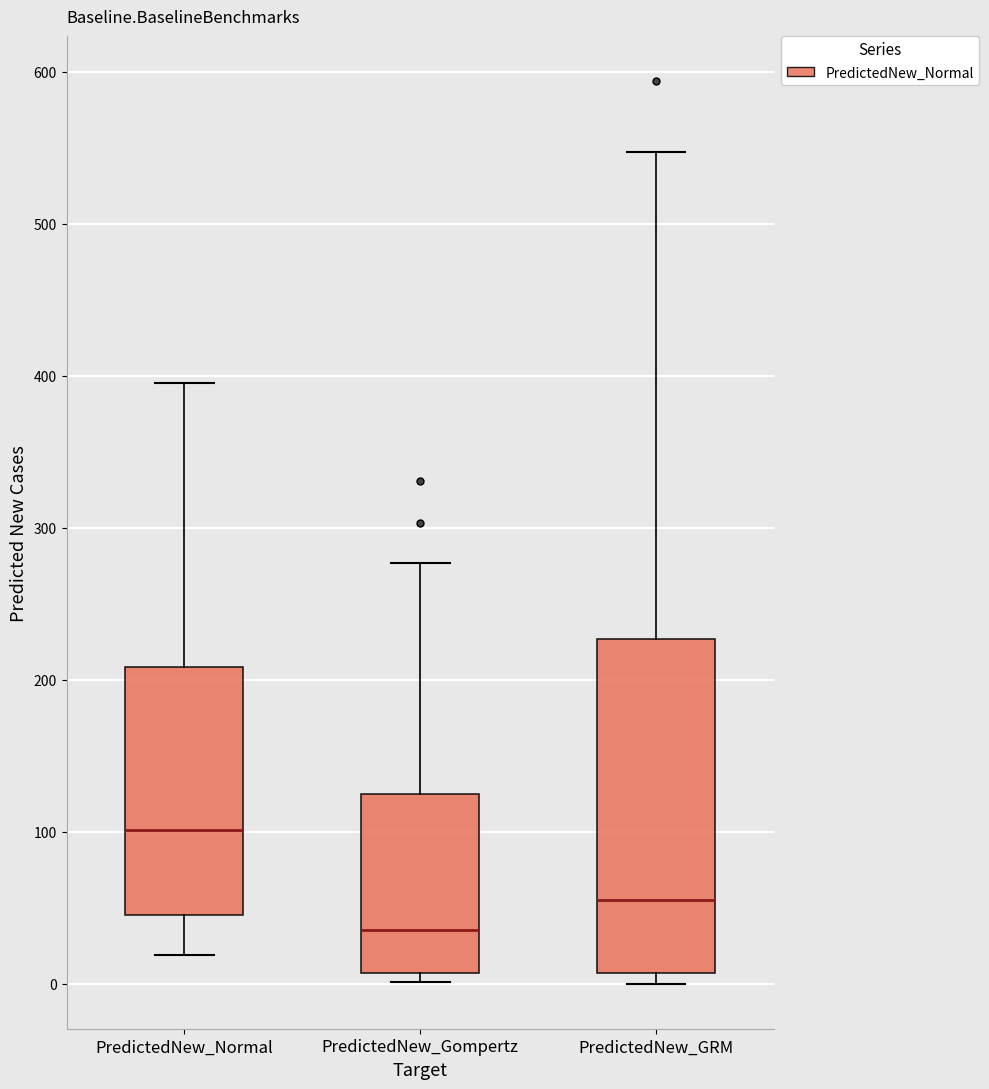

Which box has the lowest median line?

PredictedNew_Gompertz